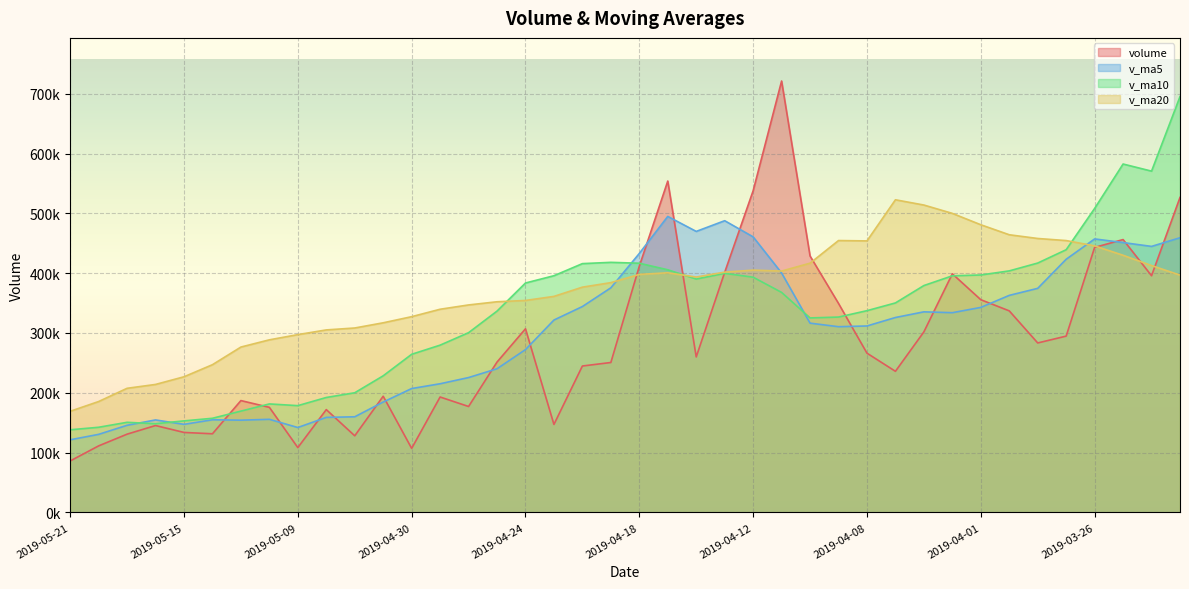

Where does the v_ma20 series first go above 393547?

2019-04-18